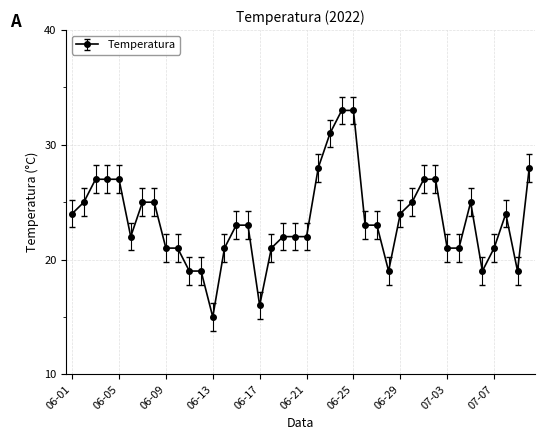

What is the maximum value shown in the chart?

33